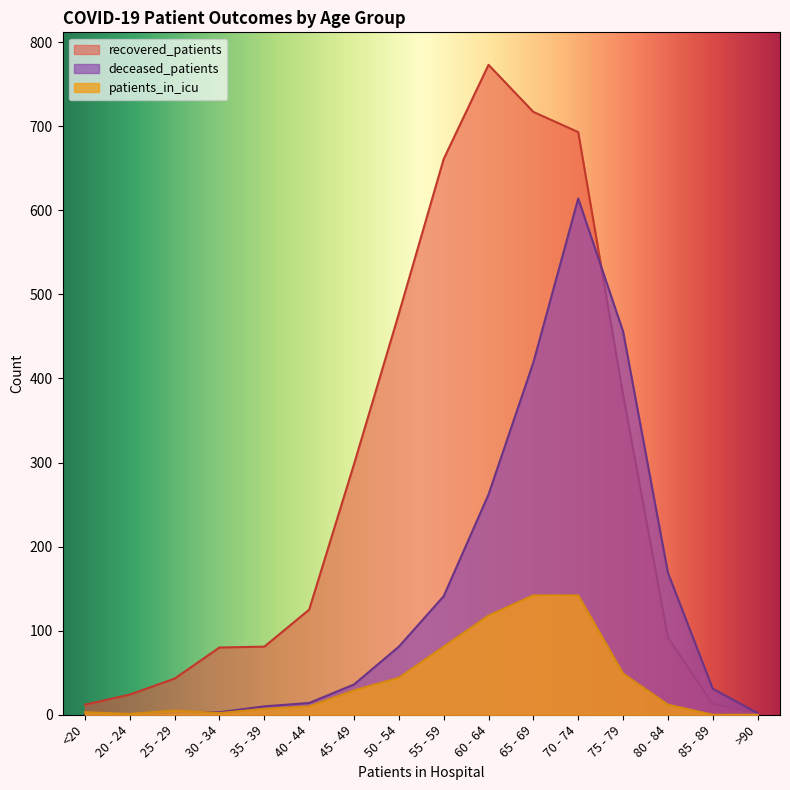

What is the difference between the deceased_patients values at 55 - 59 and 65 - 69?

278